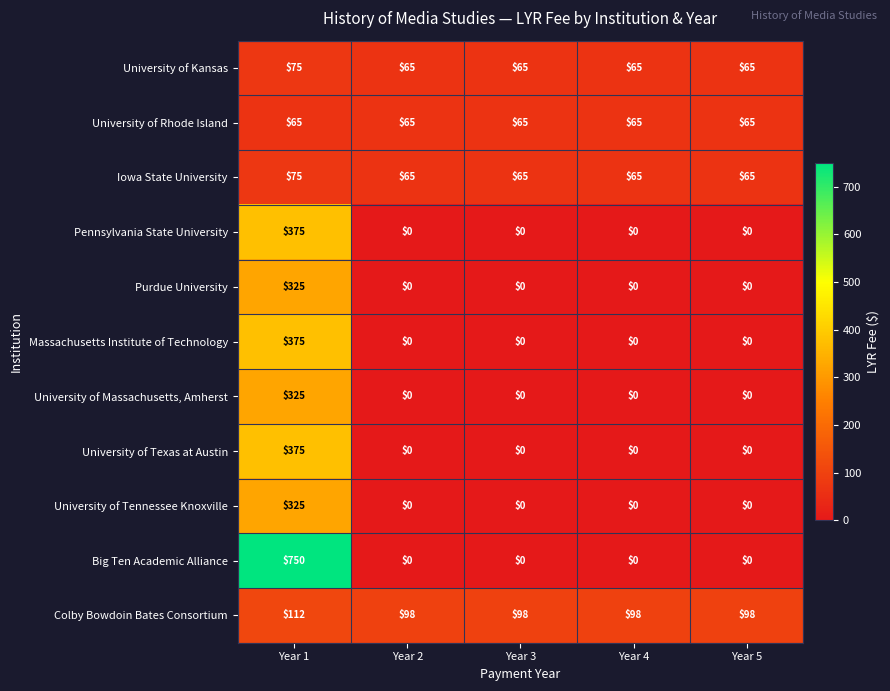

The University of Kansas series shows 16 at Year 1. True or false?

False